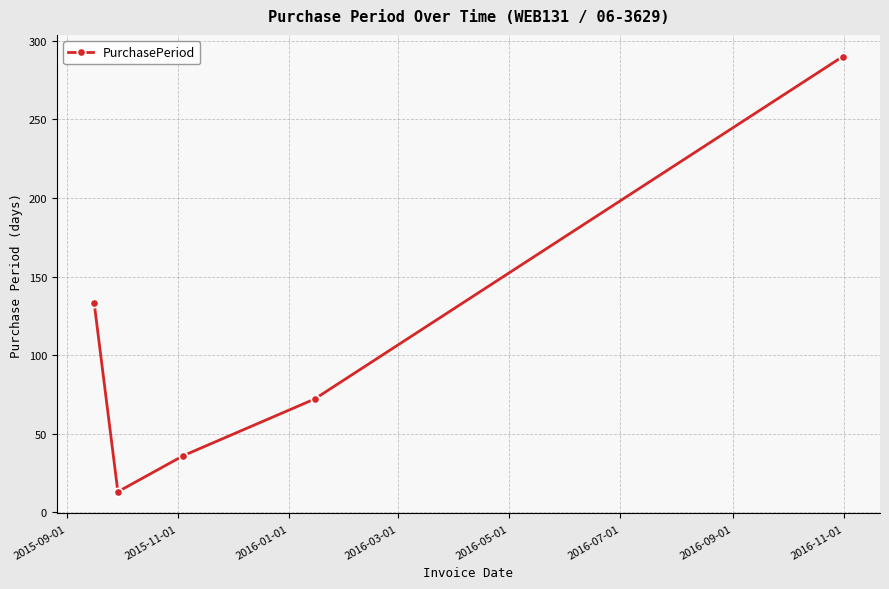

What is the value of the 1st point from the left?

133